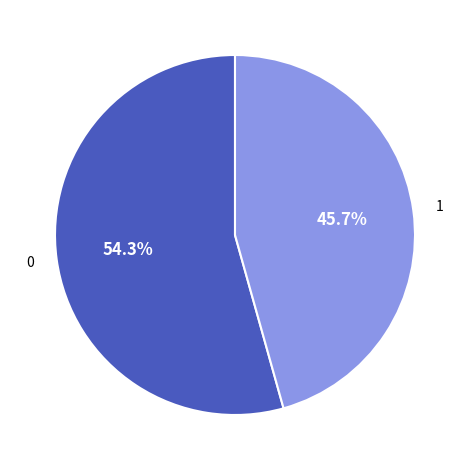

Is there a majority slice in this chart?

Yes